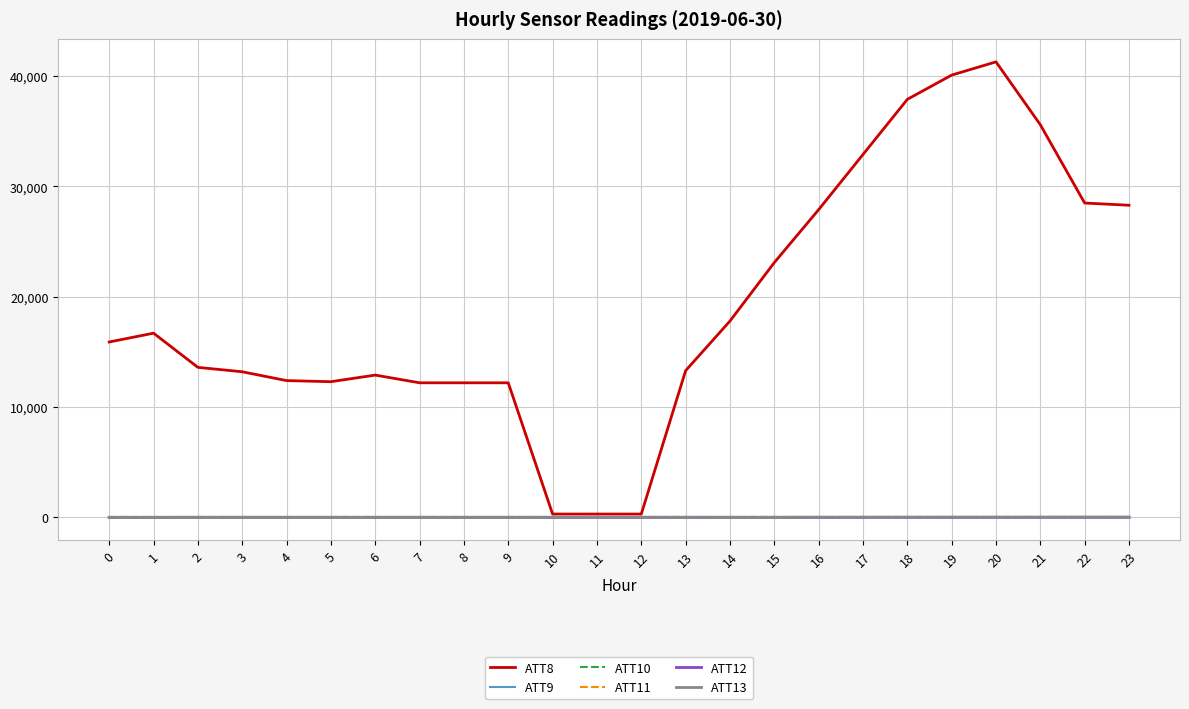

Does the chart display data point markers on the line(s)?

No